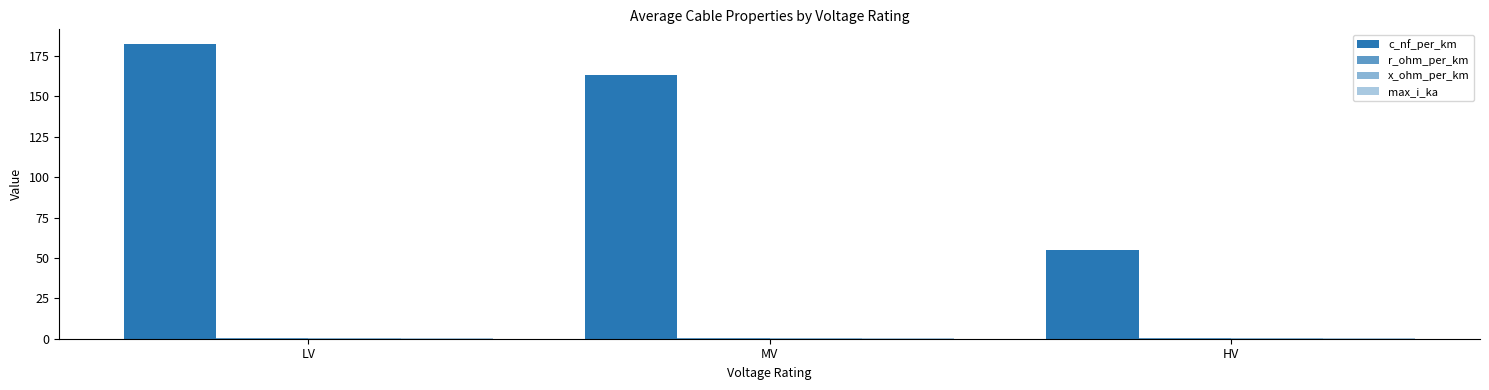

Are the bars horizontal?

No